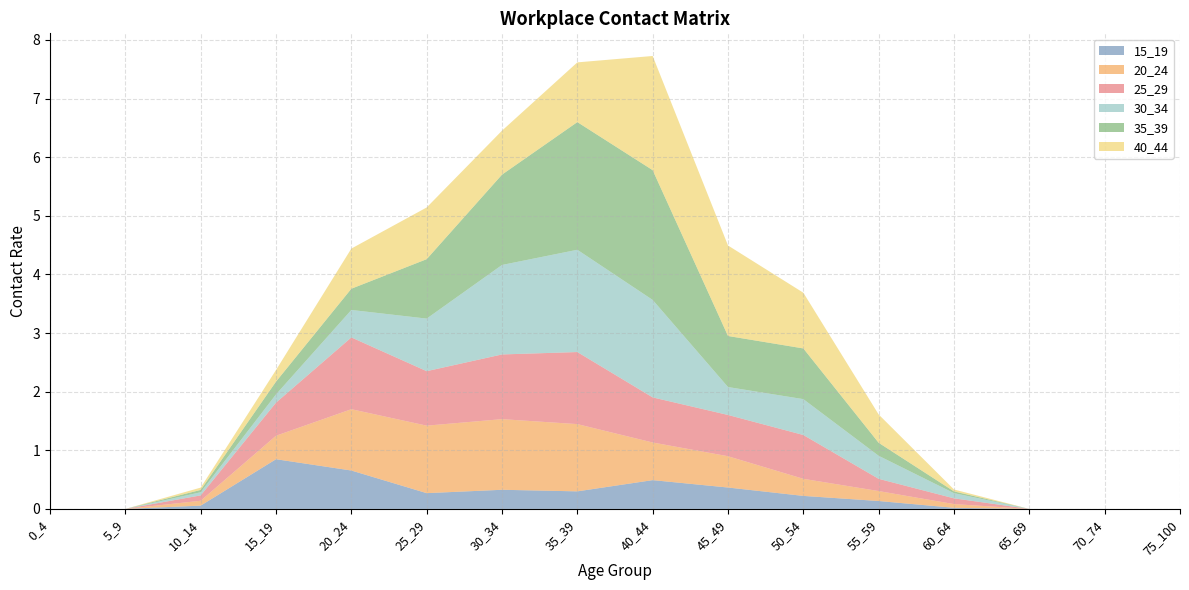

Reading left to right, extract all data points from this chart.

15_19: 0_4=0.0	5_9=0.0	10_14=0.1	15_19=0.8	20_24=0.7	25_29=0.3	30_34=0.3	35_39=0.3	40_44=0.5	45_49=0.4	50_54=0.2	55_59=0.1	60_64=0.0	65_69=0.0	70_74=0.0	75_100=0.0
20_24: 0_4=0.0	5_9=0.0	10_14=0.1	15_19=0.4	20_24=1.0	25_29=1.2	30_34=1.2	35_39=1.1	40_44=0.6	45_49=0.5	50_54=0.3	55_59=0.2	60_64=0.1	65_69=0.0	70_74=0.0	75_100=0.0
25_29: 0_4=0.0	5_9=0.0	10_14=0.1	15_19=0.6	20_24=1.2	25_29=0.9	30_34=1.1	35_39=1.2	40_44=0.8	45_49=0.7	50_54=0.7	55_59=0.2	60_64=0.1	65_69=0.0	70_74=0.0	75_100=0.0
30_34: 0_4=0.0	5_9=0.0	10_14=0.1	15_19=0.1	20_24=0.5	25_29=0.9	30_34=1.5	35_39=1.7	40_44=1.7	45_49=0.5	50_54=0.6	55_59=0.4	60_64=0.1	65_69=0.0	70_74=0.0	75_100=0.0
35_39: 0_4=0.0	5_9=0.0	10_14=0.0	15_19=0.2	20_24=0.4	25_29=1.0	30_34=1.5	35_39=2.2	40_44=2.2	45_49=0.9	50_54=0.9	55_59=0.2	60_64=0.0	65_69=0.0	70_74=0.0	75_100=0.0
40_44: 0_4=0.0	5_9=0.0	10_14=0.0	15_19=0.2	20_24=0.7	25_29=0.9	30_34=0.8	35_39=1.0	40_44=1.9	45_49=1.5	50_54=1.0	55_59=0.5	60_64=0.0	65_69=0.0	70_74=0.0	75_100=0.0